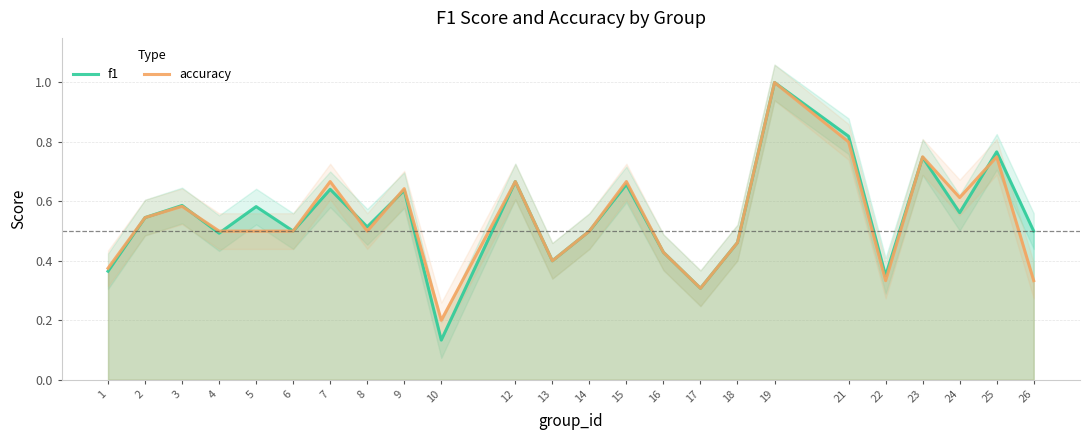

True or false: accuracy has more than 1 points higher than both neighbors.

True